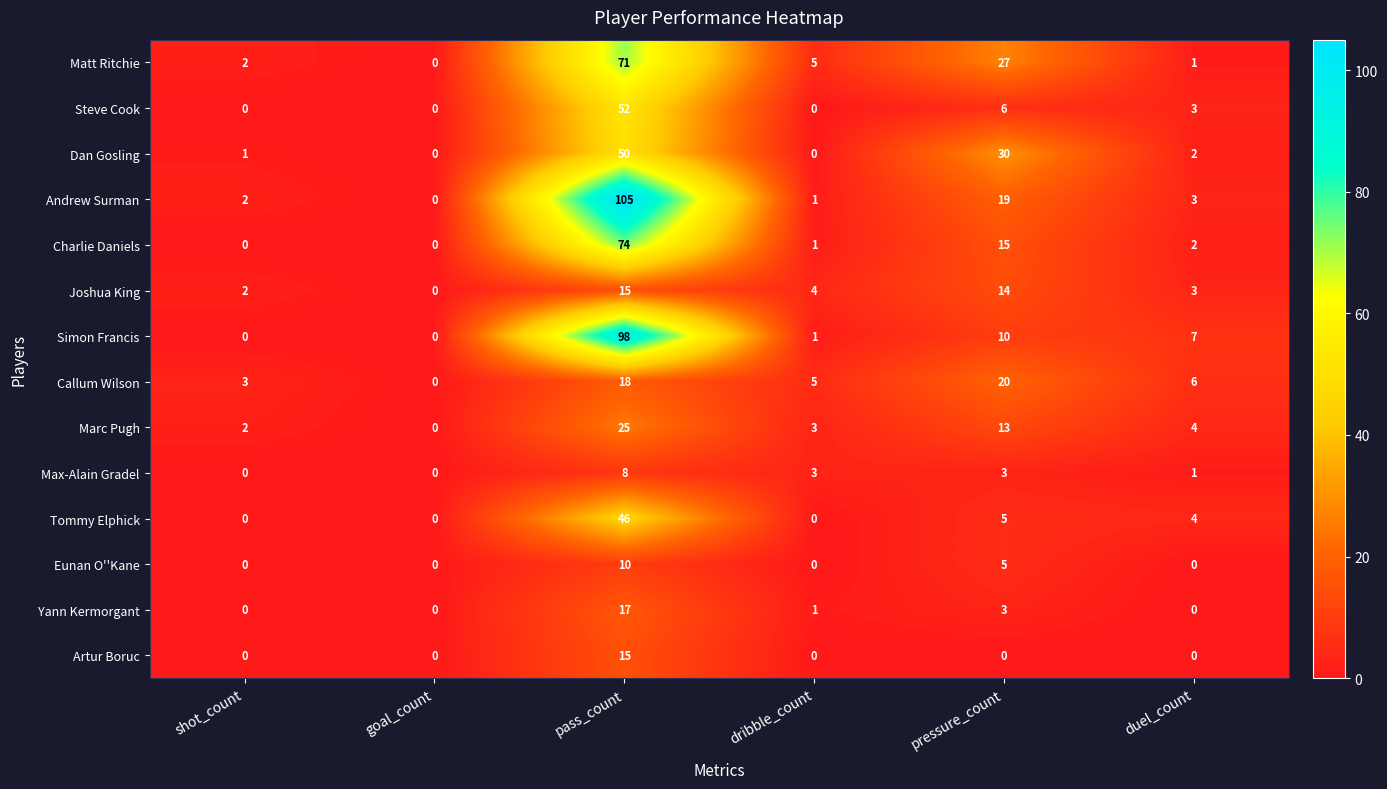

What is the sum of the Eunan O''Kane values at pressure_count and goal_count?

5